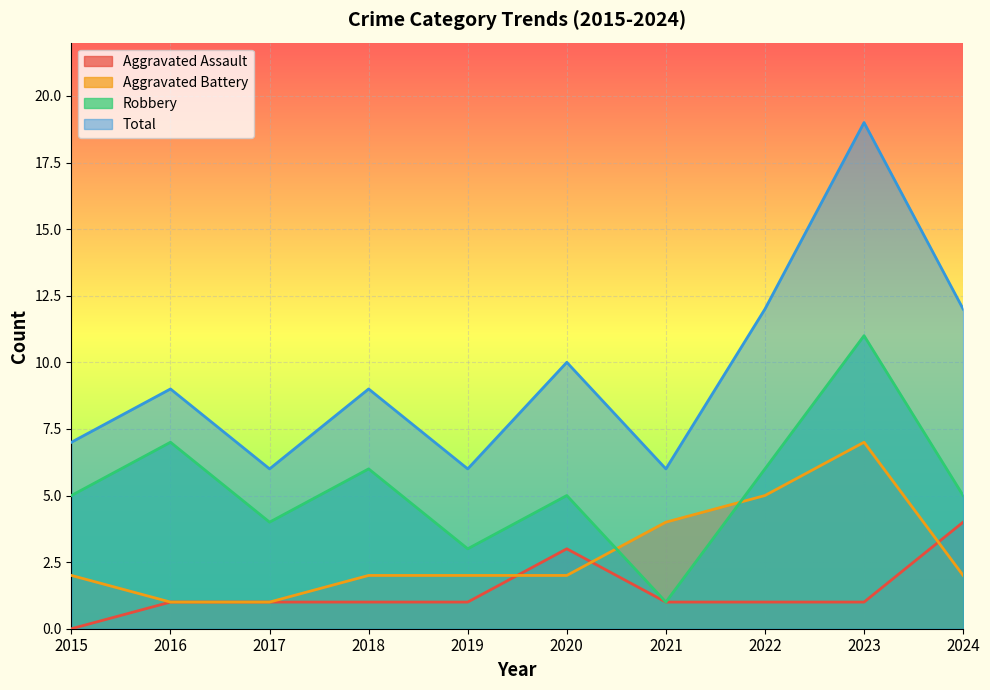

True or false: Aggravated Assault and Total cross at least once.

False